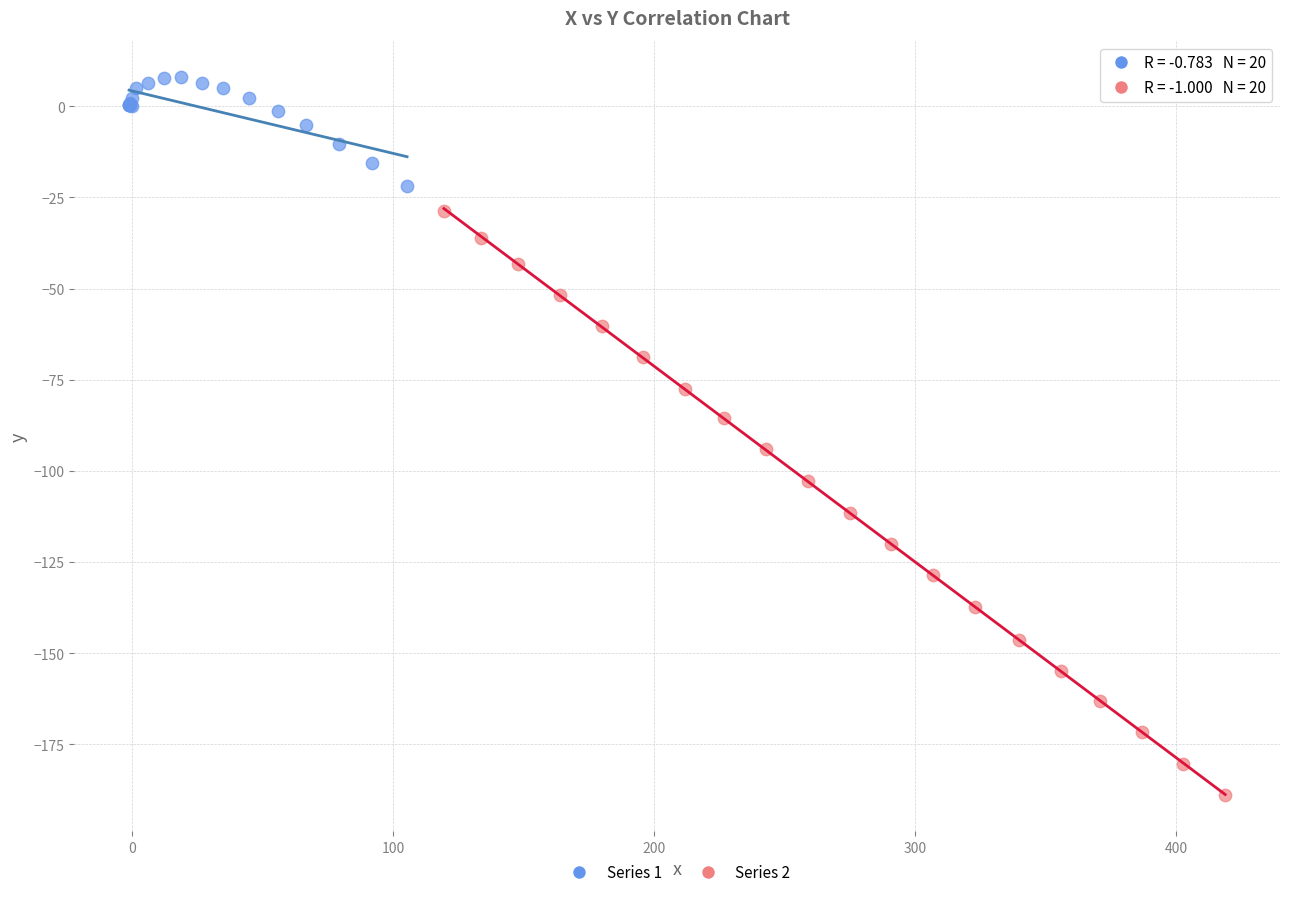

Which series contains the lowest Y value?

Series 2